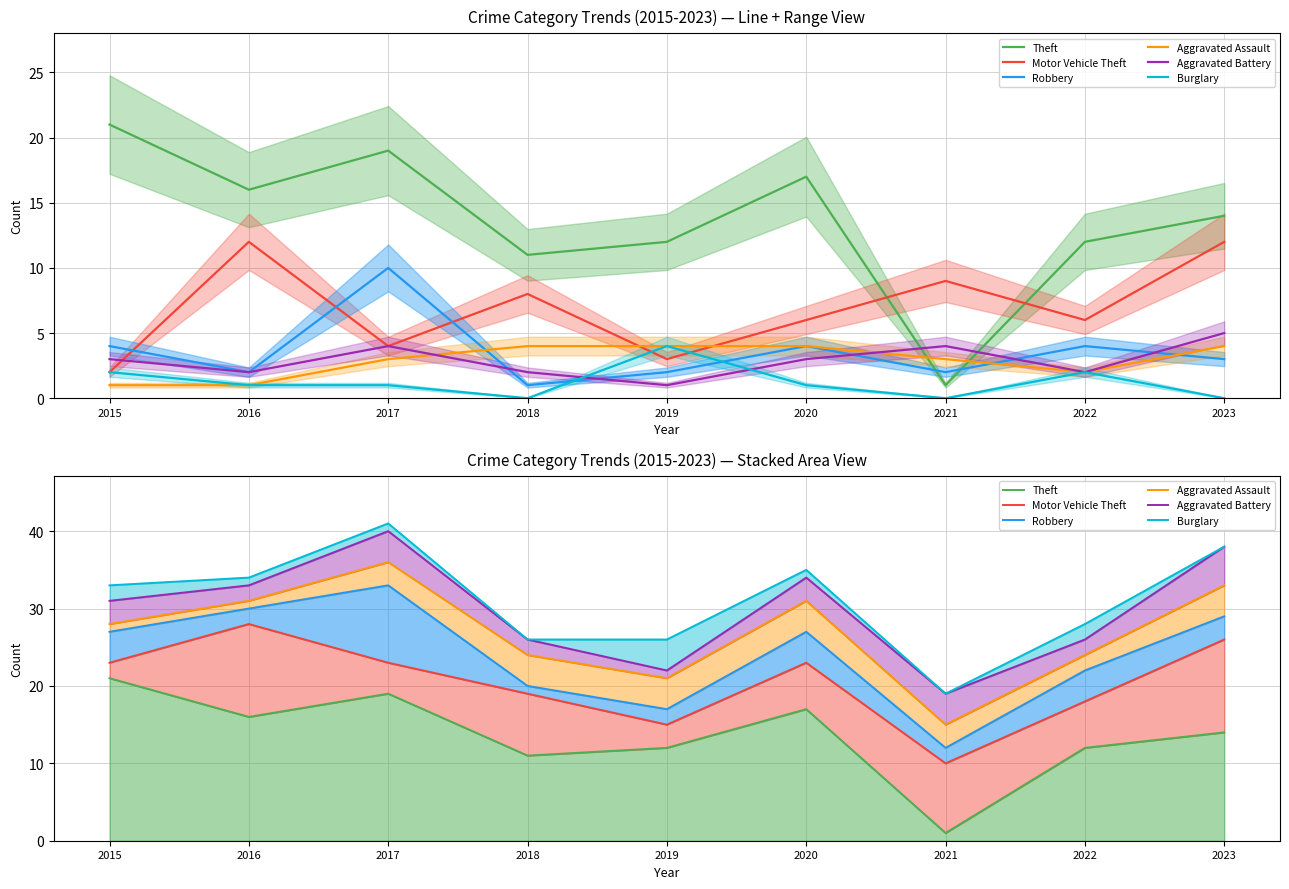

True or false: Burglary and Aggravated Assault cross at least once.

False